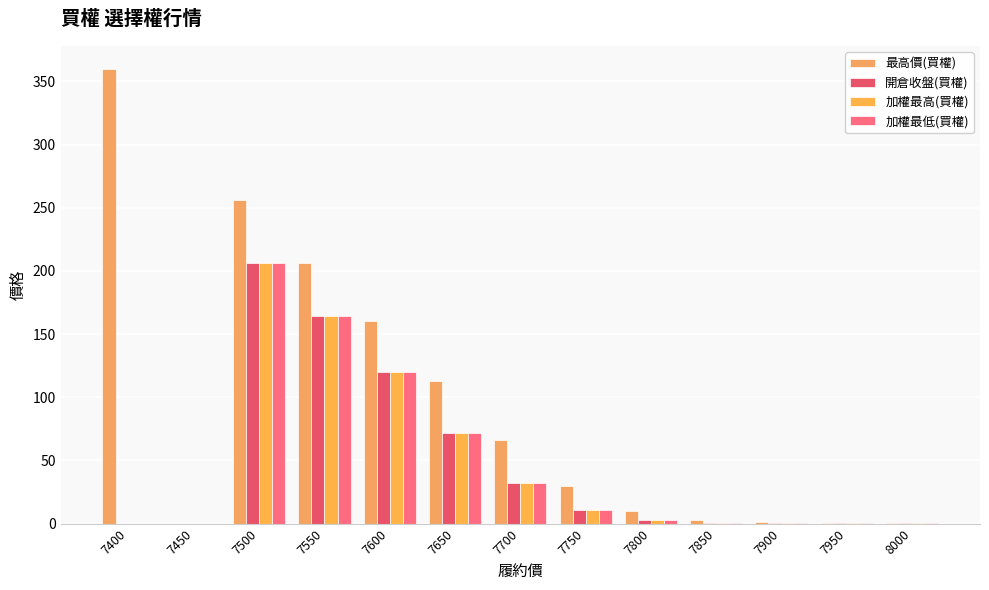

What is the sum of all 加權最低(買權) values?

609.5